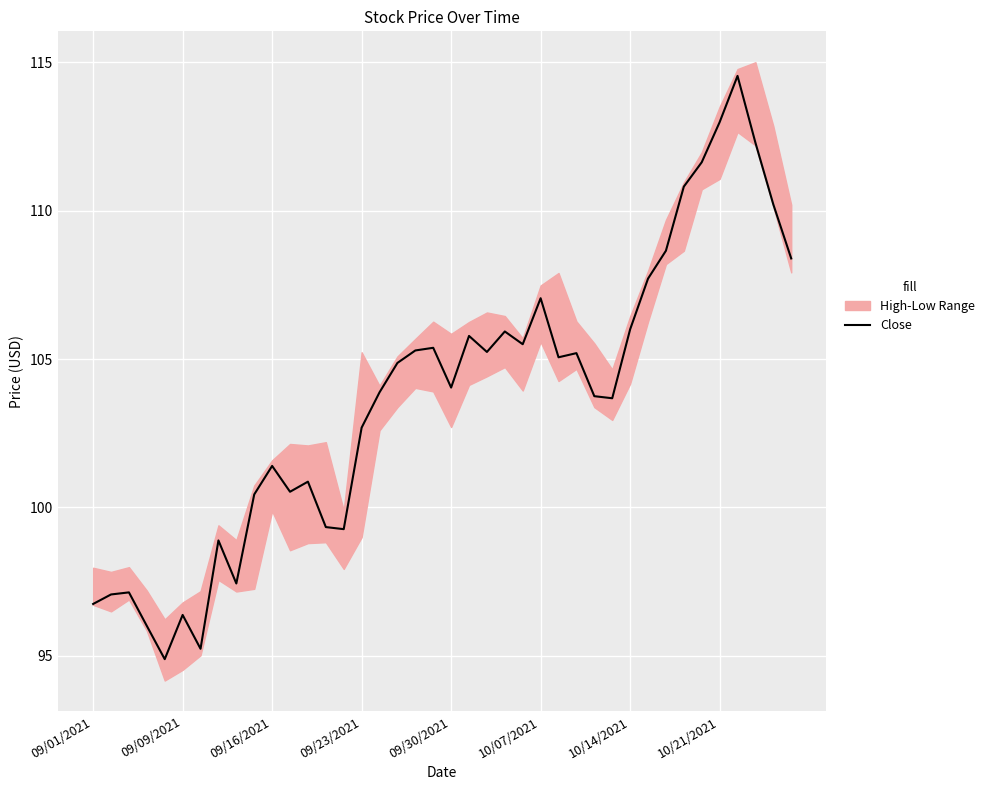

What is the minimum value shown in the chart?

94.9